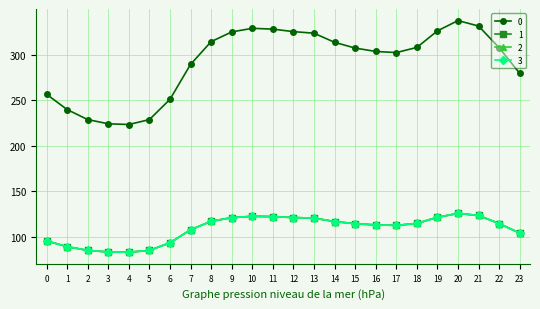

Does the chart have visible grid lines?

Yes